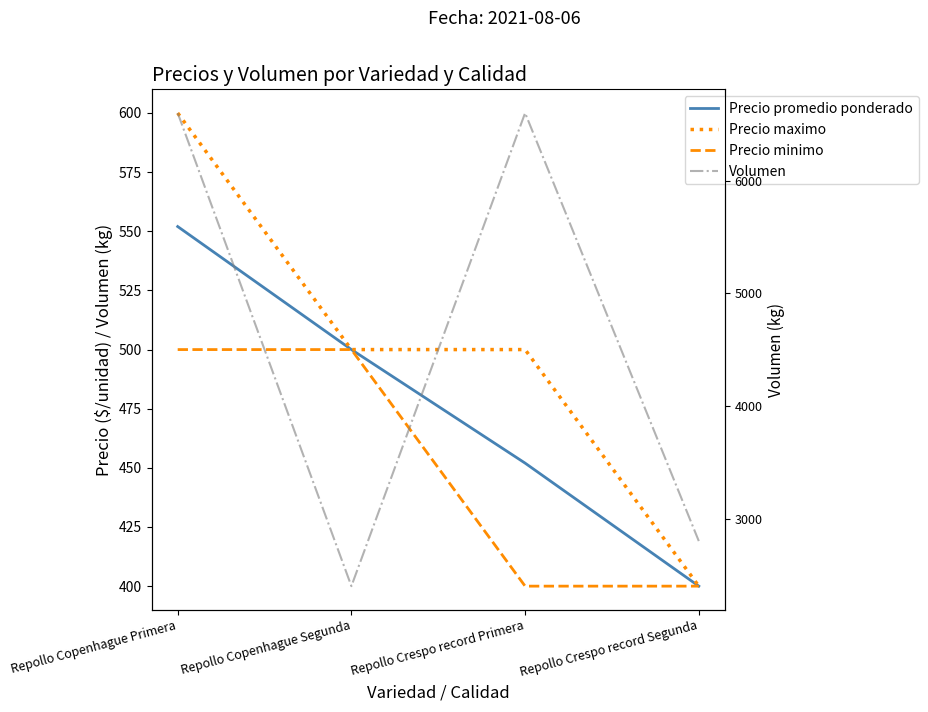

How many values in the Precio promedio ponderado series exceed 500?

1